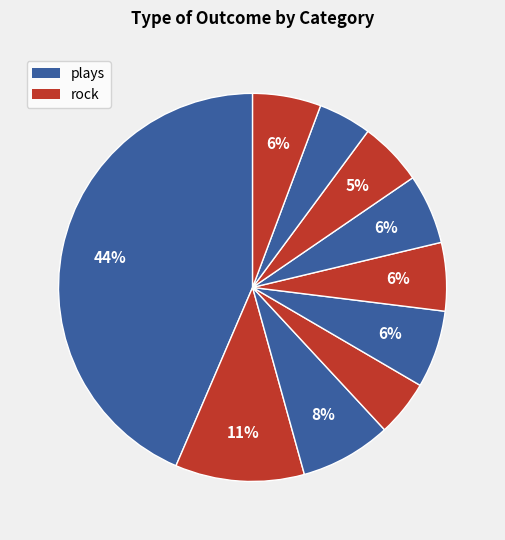

What is the largest slice in the pie chart?

plays